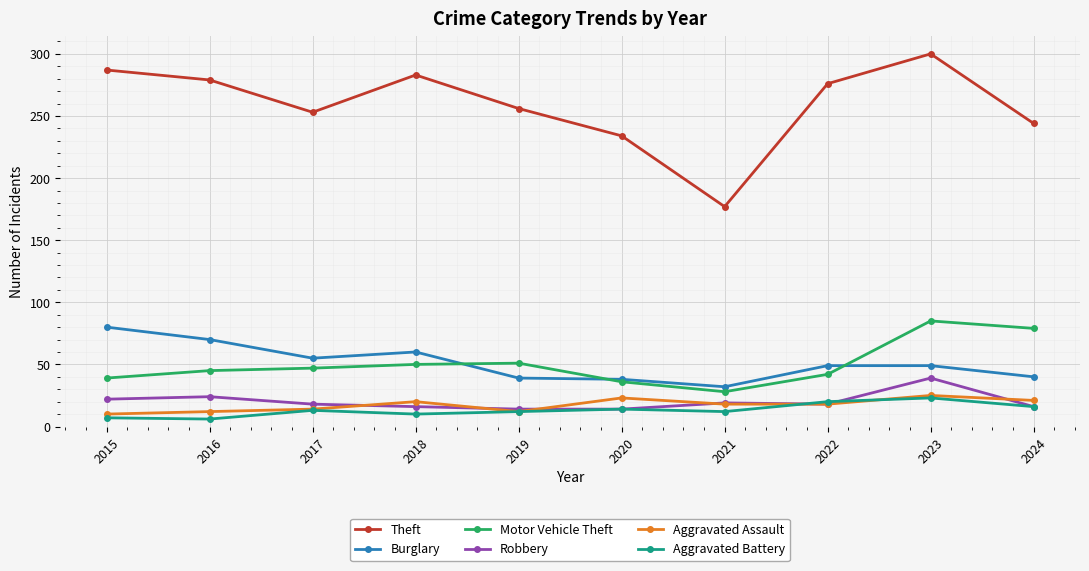

The Aggravated Assault series shows 4 at 2024. True or false?

False